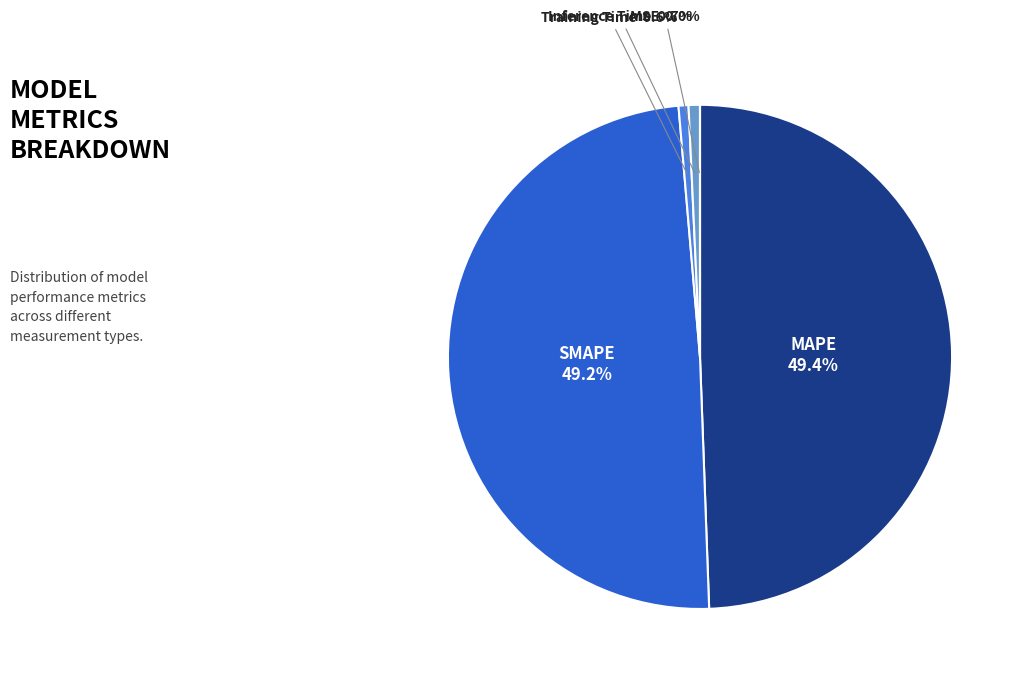

Is there any slice that represents more than half of the pie?

No